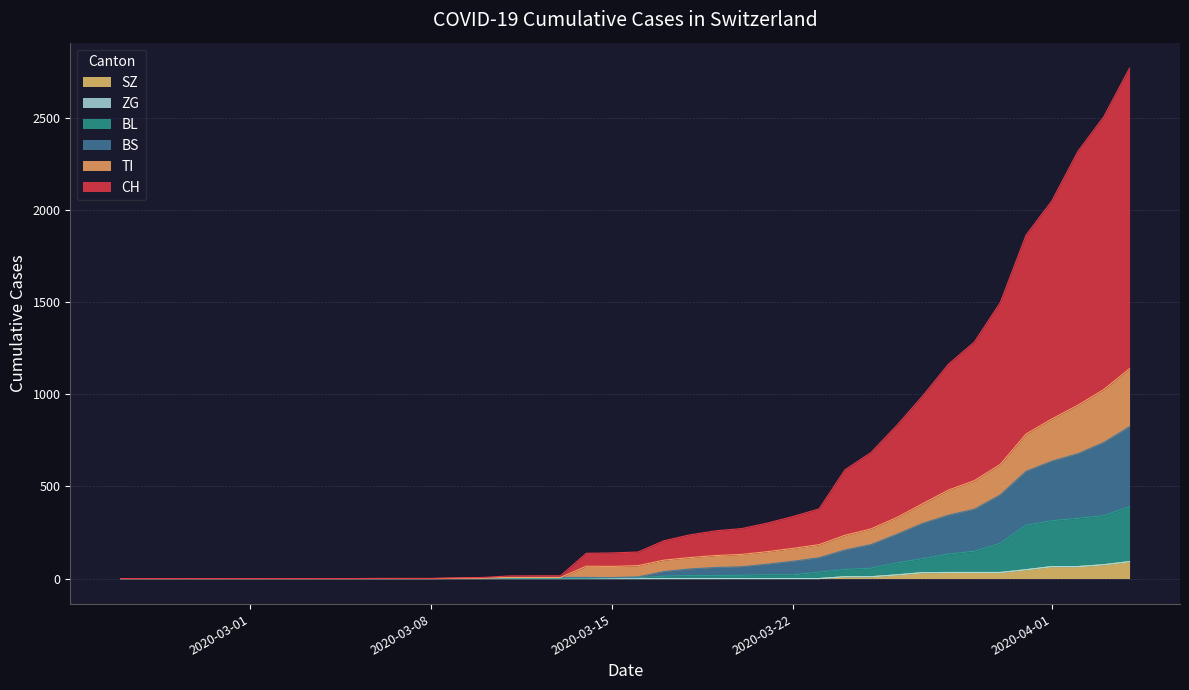

What is the maximum value for SZ?

92